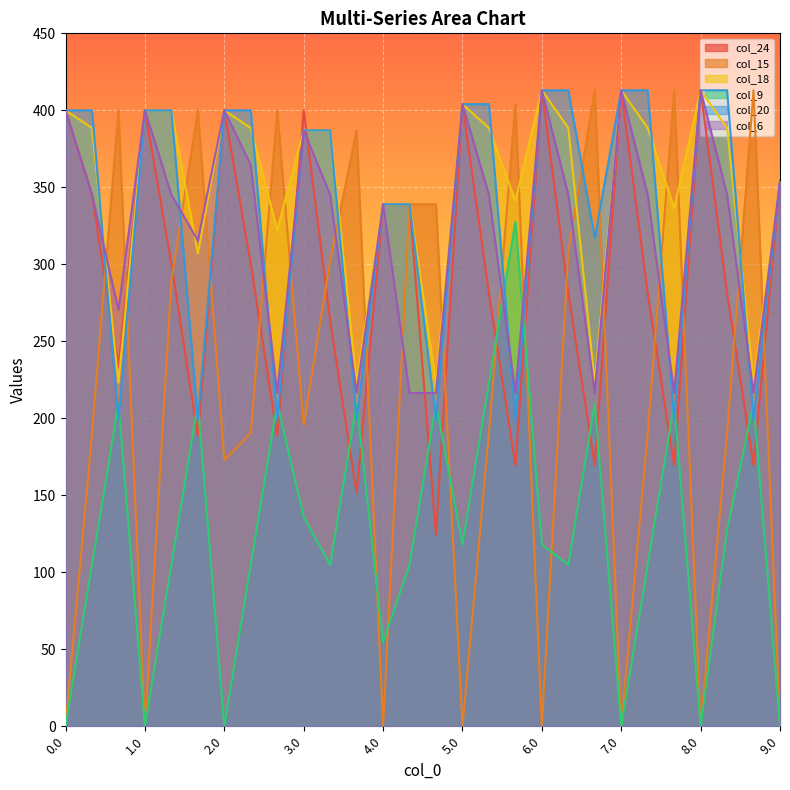

Which series has the largest range (max minus min)?

col_15